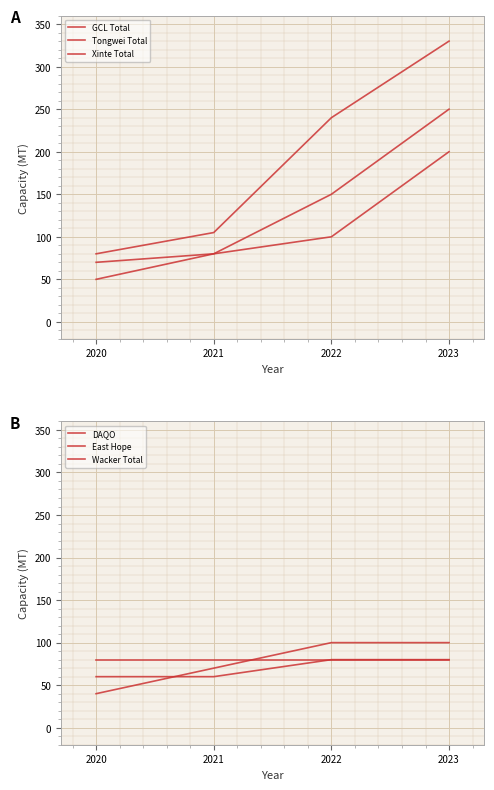

True or false: East Hope has more than 2 interior local peaks.

False